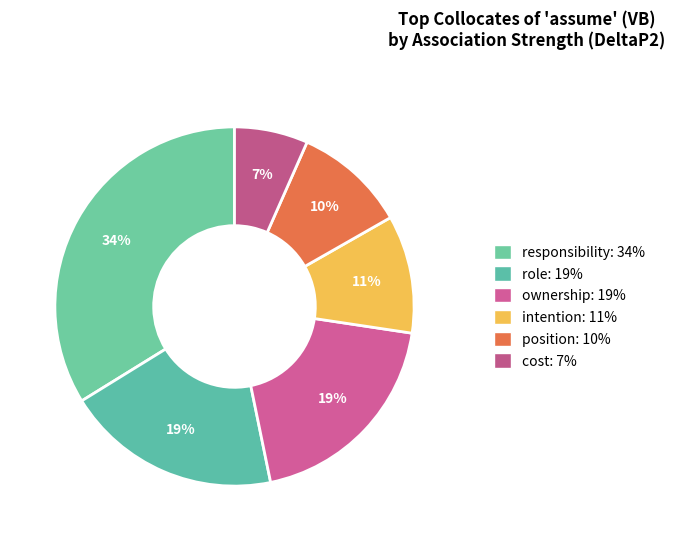

Which category has the biggest portion of the pie?

responsibility